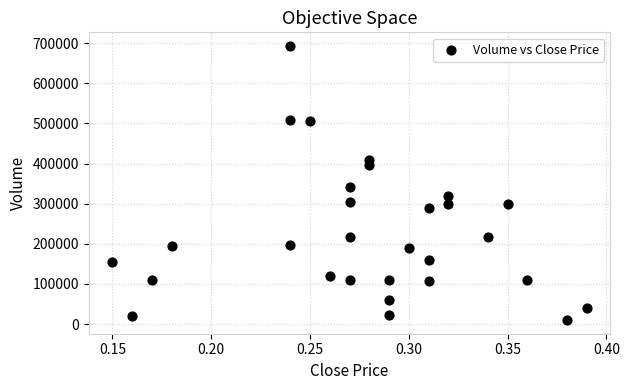

What is the range of Y values (max minus min)?

683000